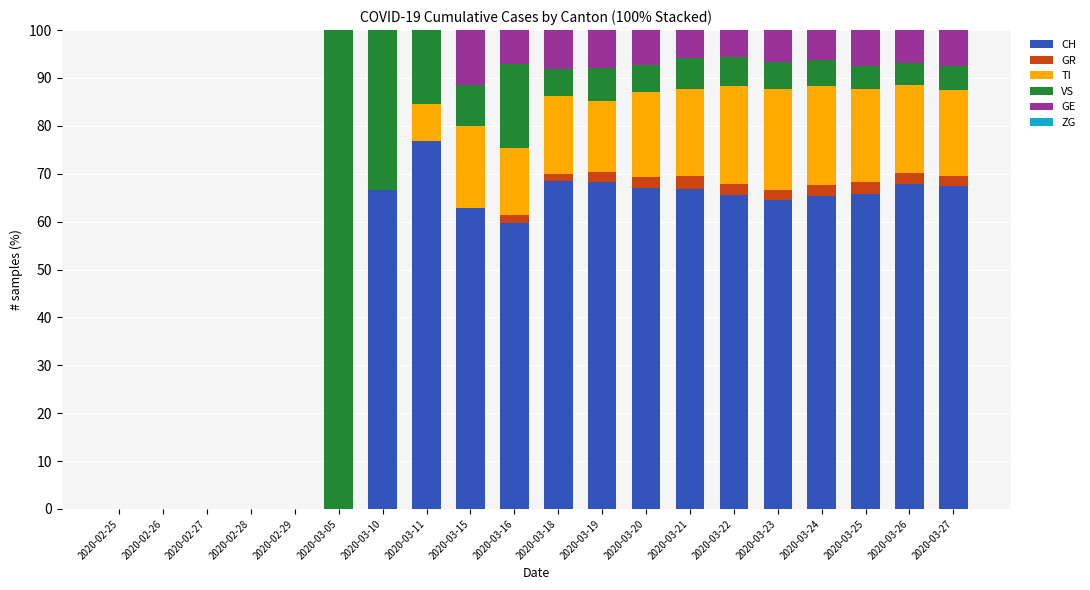

What is the total value across all series at 2020-03-24?

100.0